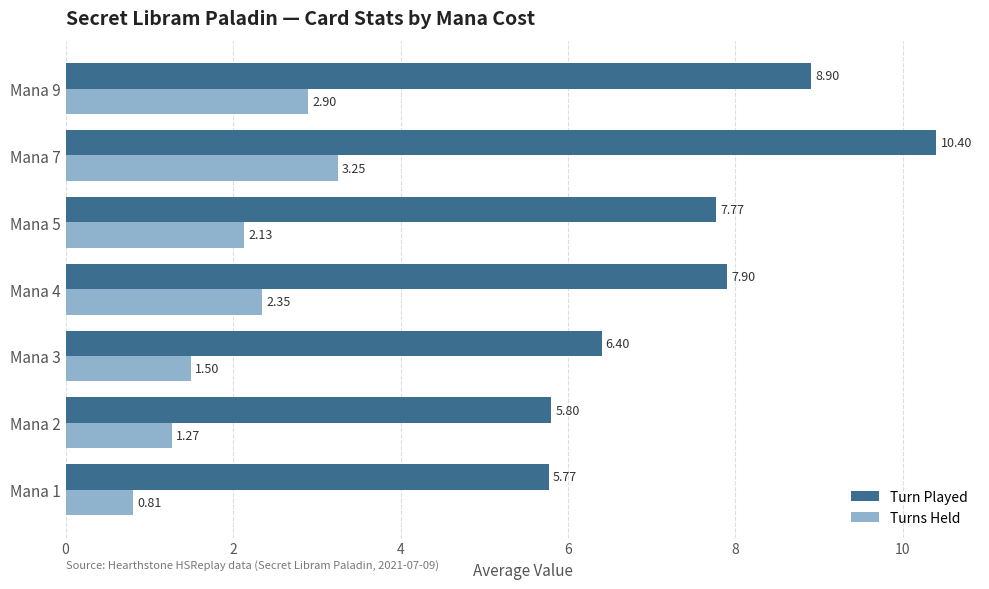

List the labels in order of Turns Held value, smallest first.

Mana 1, Mana 2, Mana 3, Mana 5, Mana 4, Mana 9, Mana 7